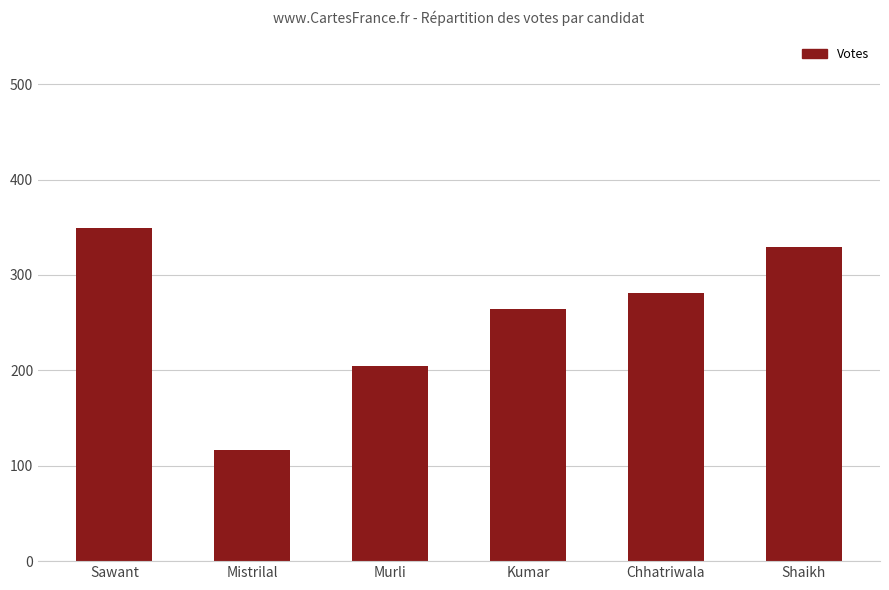

What is the label of the 6th bar from the left?

Shaikh